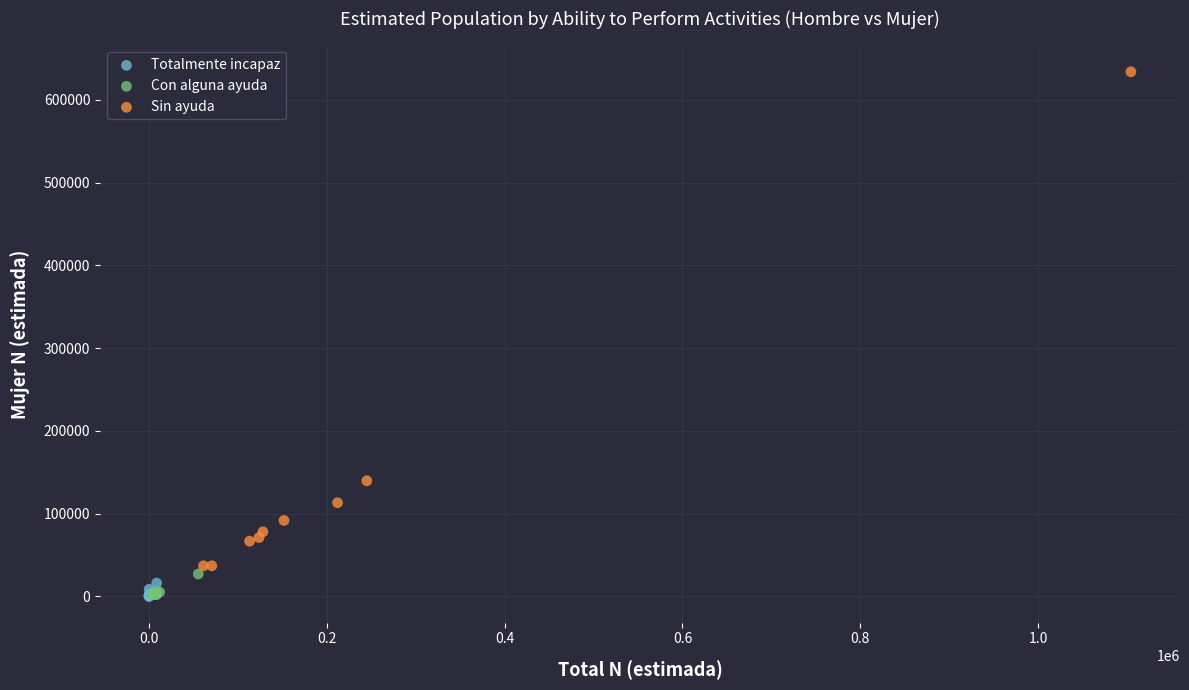

Which series contains the highest Y value?

Sin ayuda